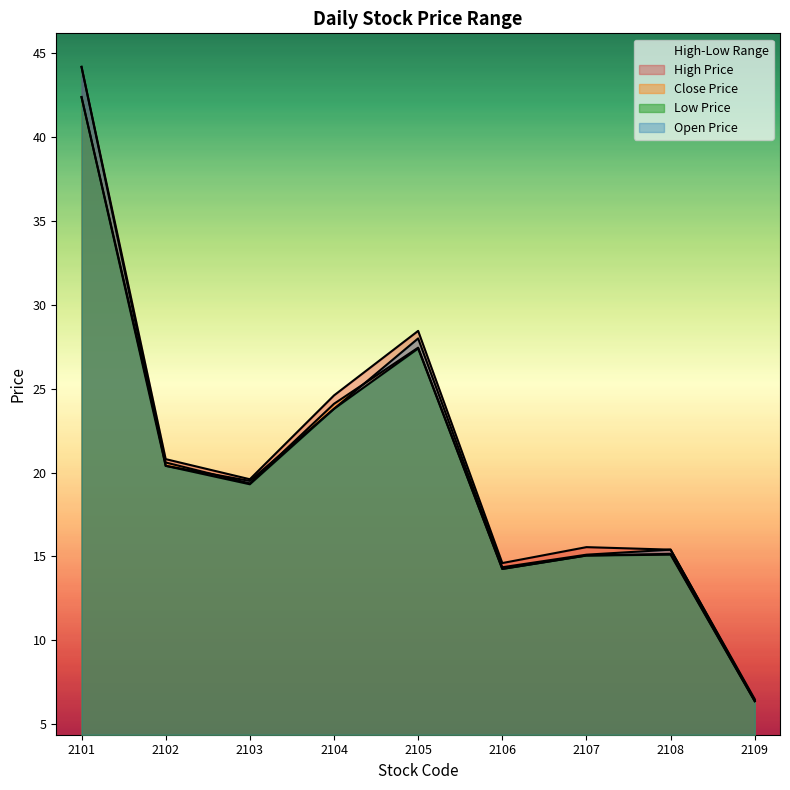

True or false: low_price has more than 1 points higher than both neighbors.

True